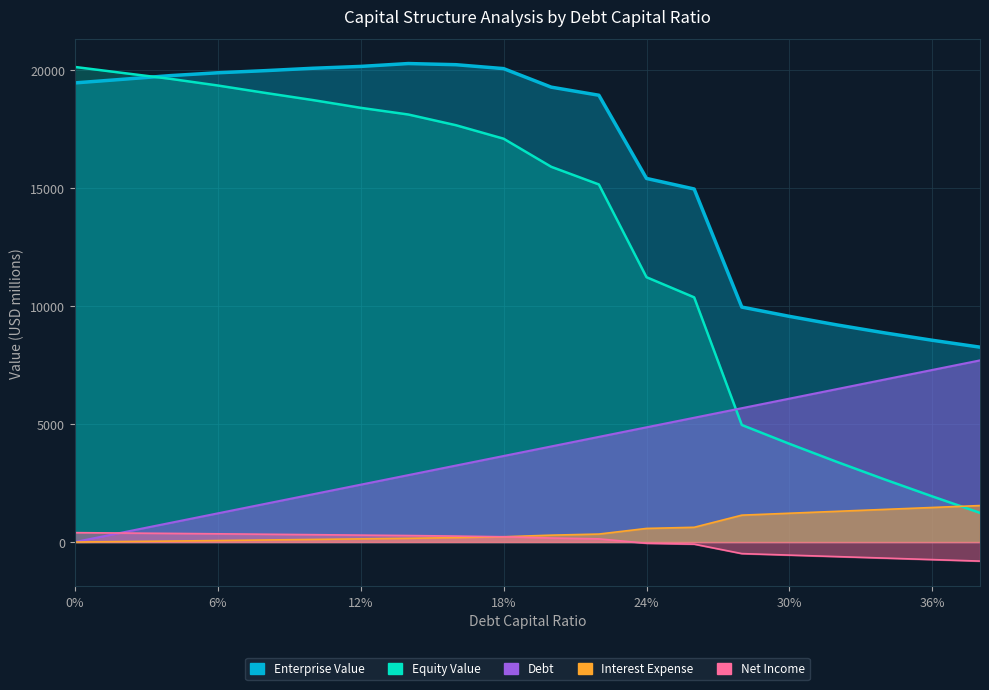

True or false: Enterprise Value has more than 0 interior local peaks.

True